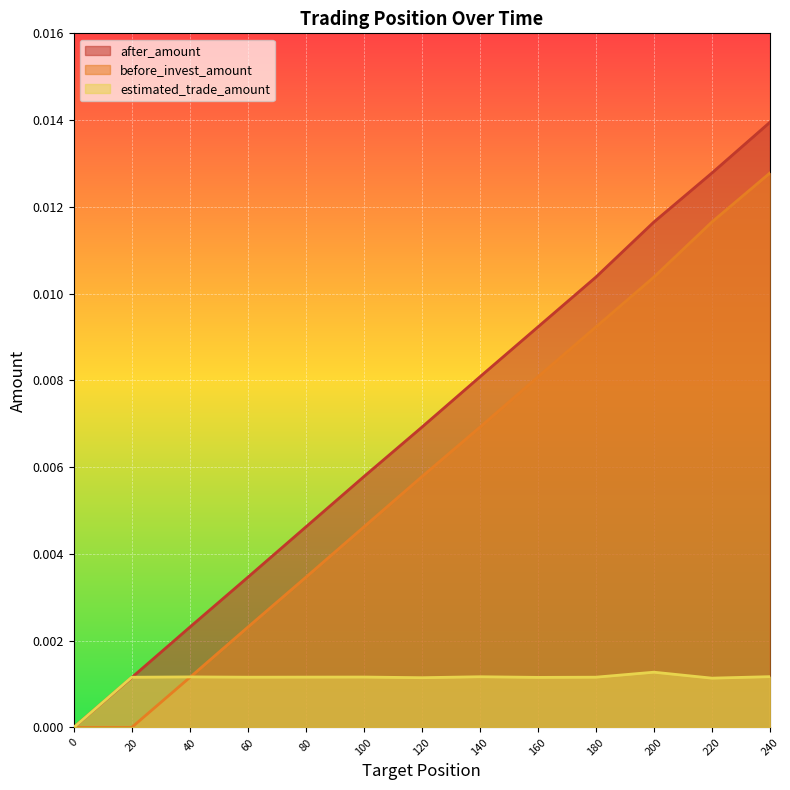

True or false: before_invest_amount has more than 1 points higher than both neighbors.

False